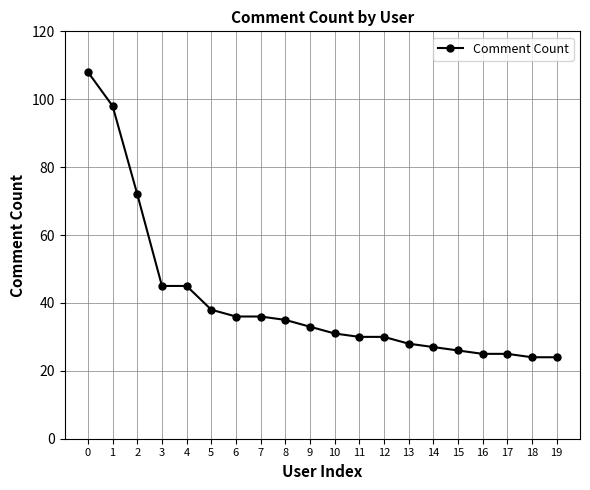

True or false: the data shows 30 at 11.

True